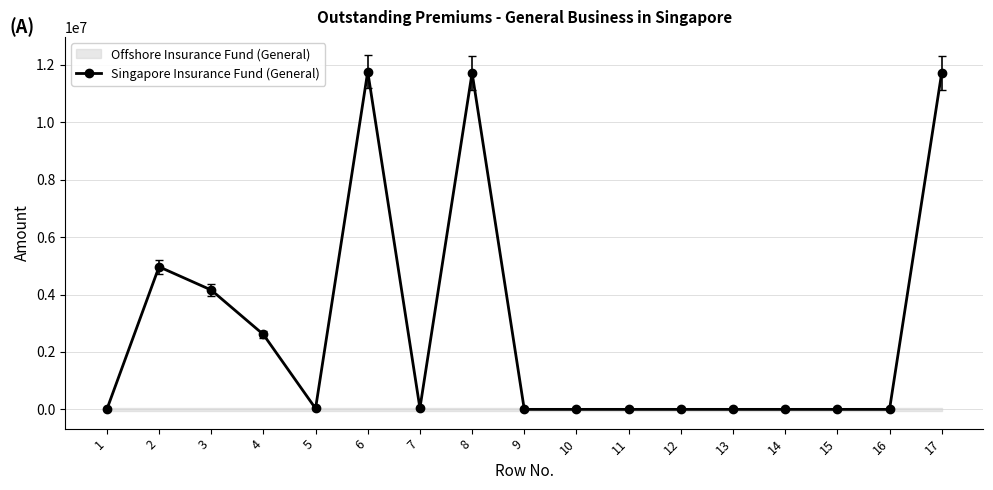

List the labels in order of value, largest first.

6, 8, 17, 2, 3, 4, 7, 5, 1, 9, 10, 11, 12, 13, 14, 15, 16